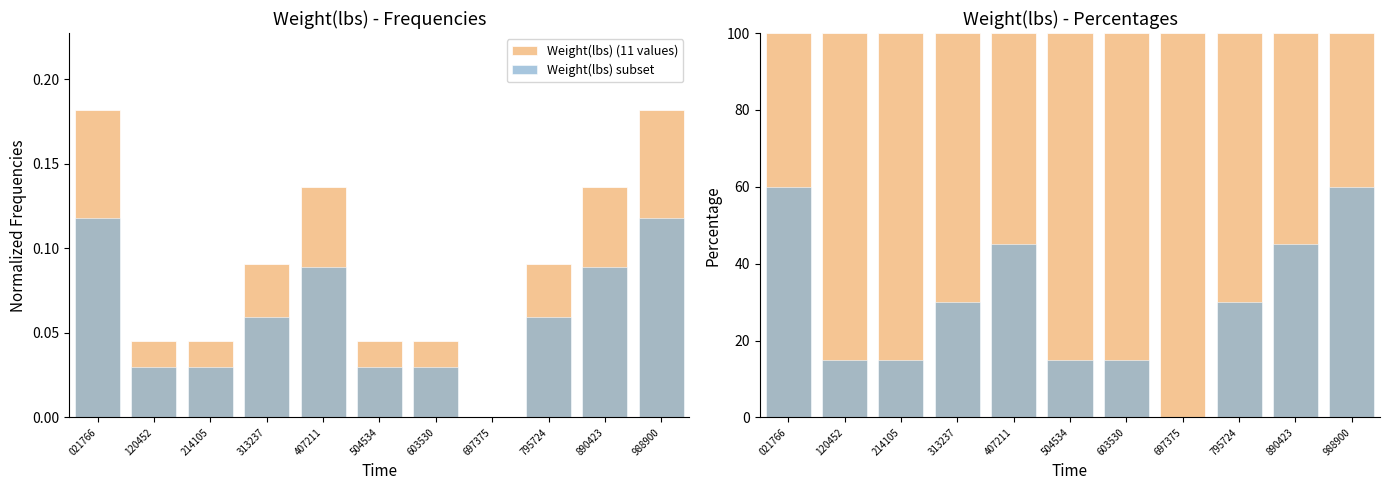

Is it true that Weight(lbs) (primary) equals 35.6 at 120452?

False